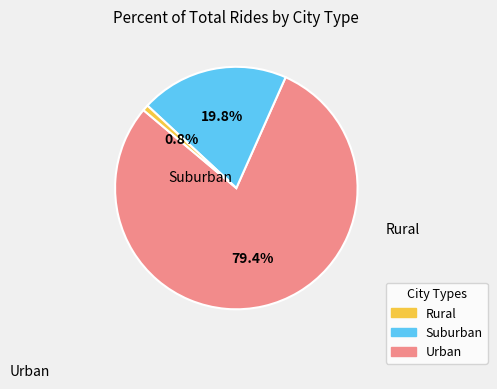

Is there a majority slice in this chart?

Yes